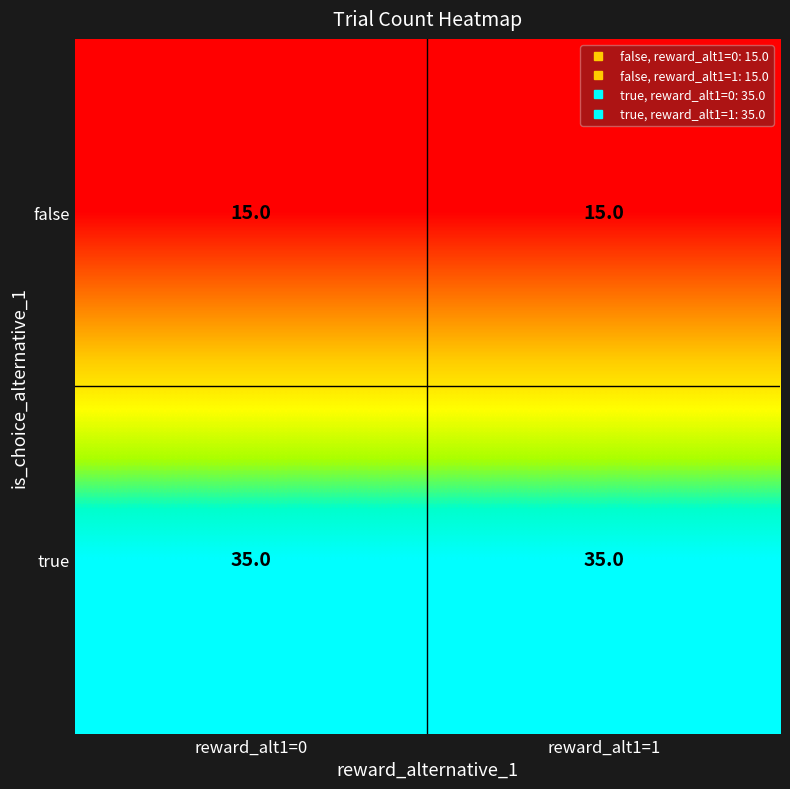

What is the average value of the false series?

15